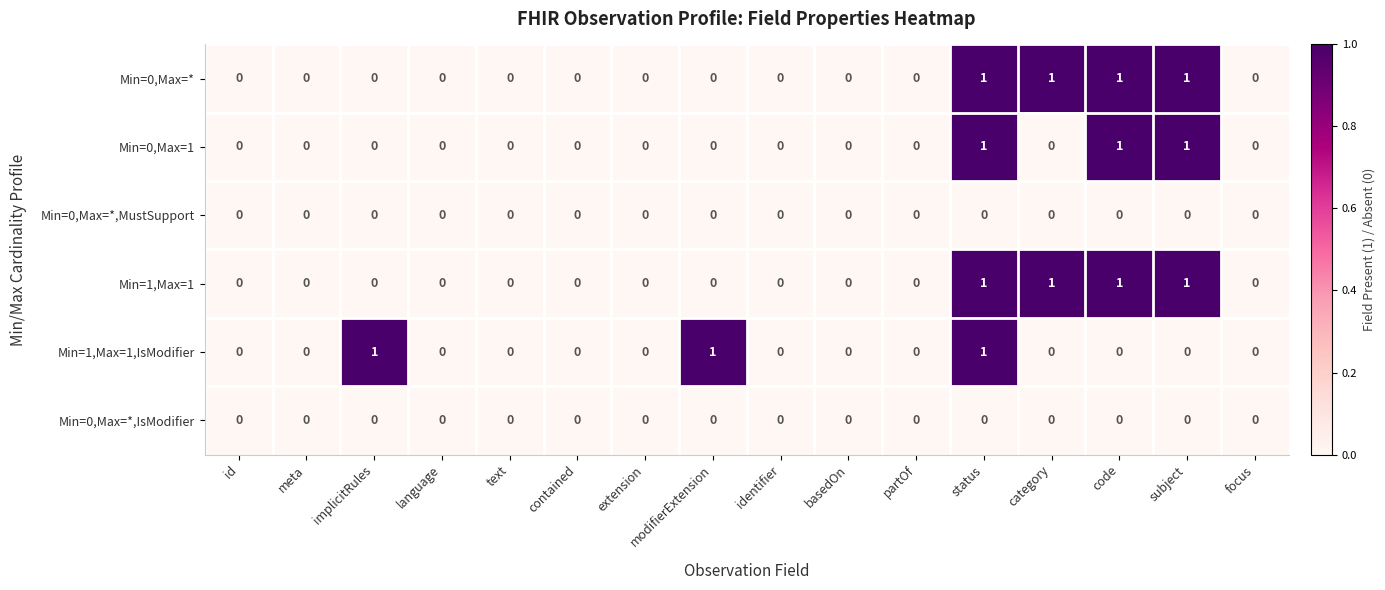

The value of Min=1,Max=1 at basedOn is -1. True or false?

False